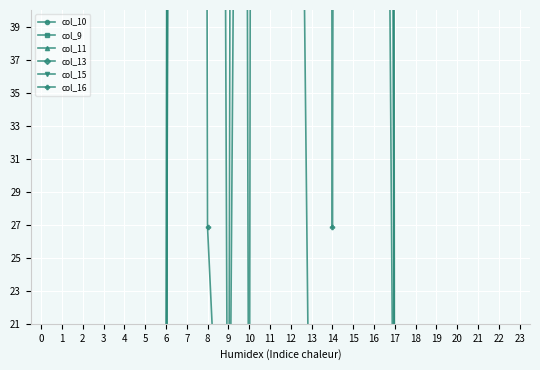

At which label is col_13 closest to 599?

13